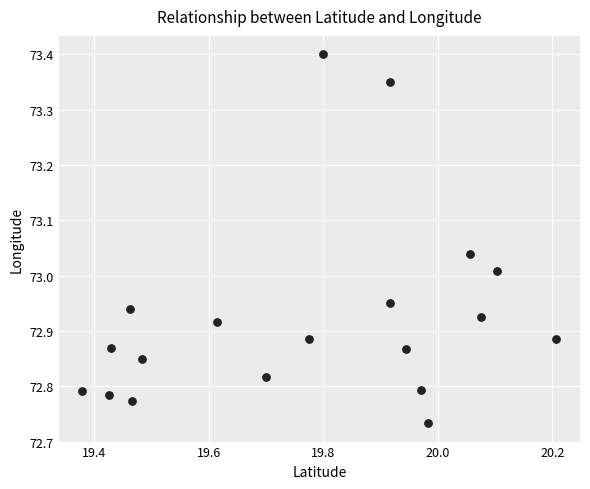

What is the range of X values (max minus min)?

0.8